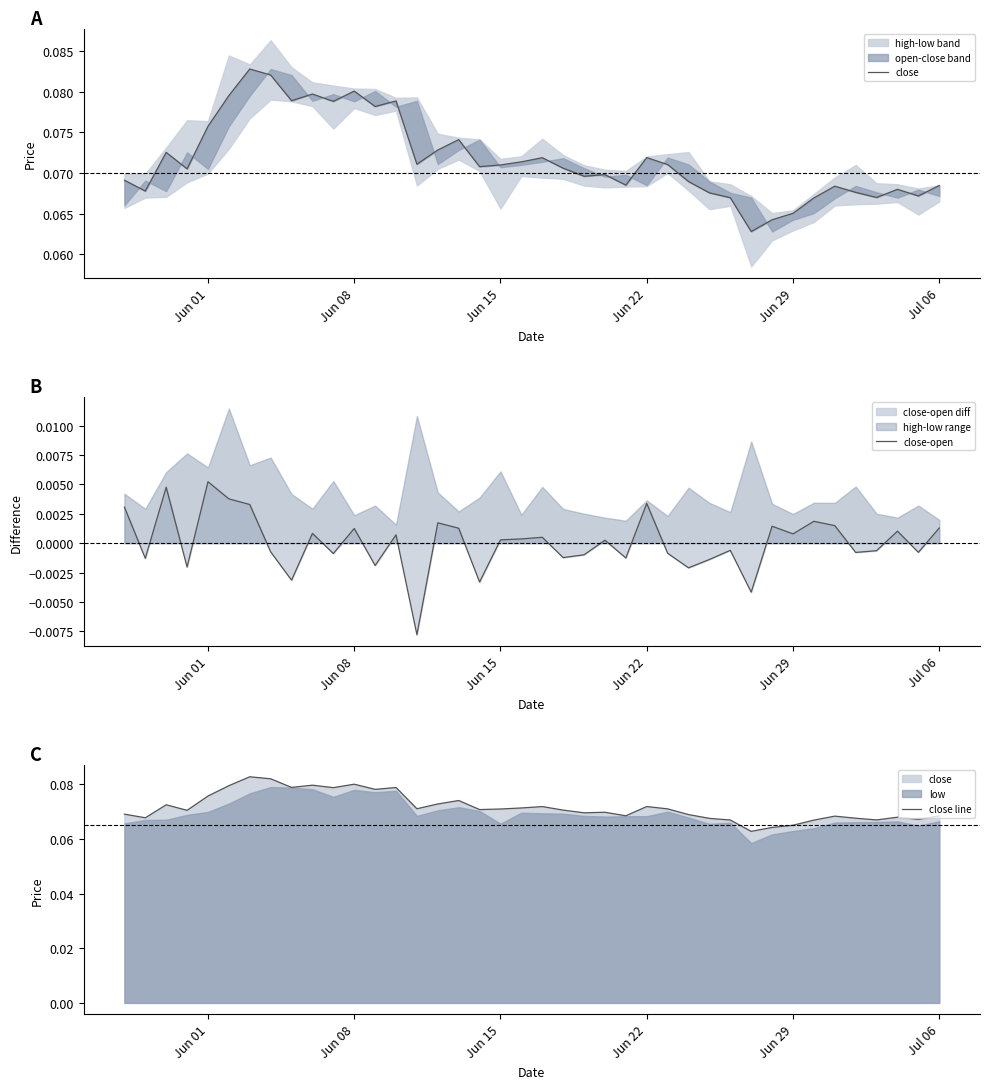

Is the value of close-open at 16 greater than the value of close line at 28?

No